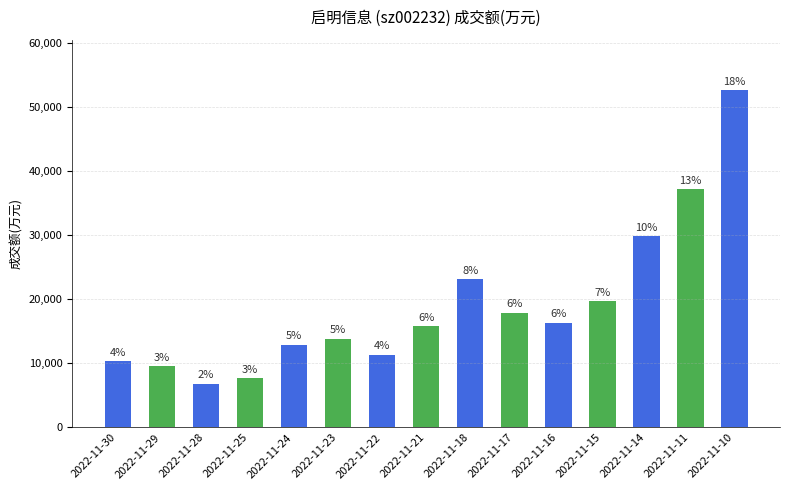

At which category does the chart reach its minimum across all series?

2022-11-28